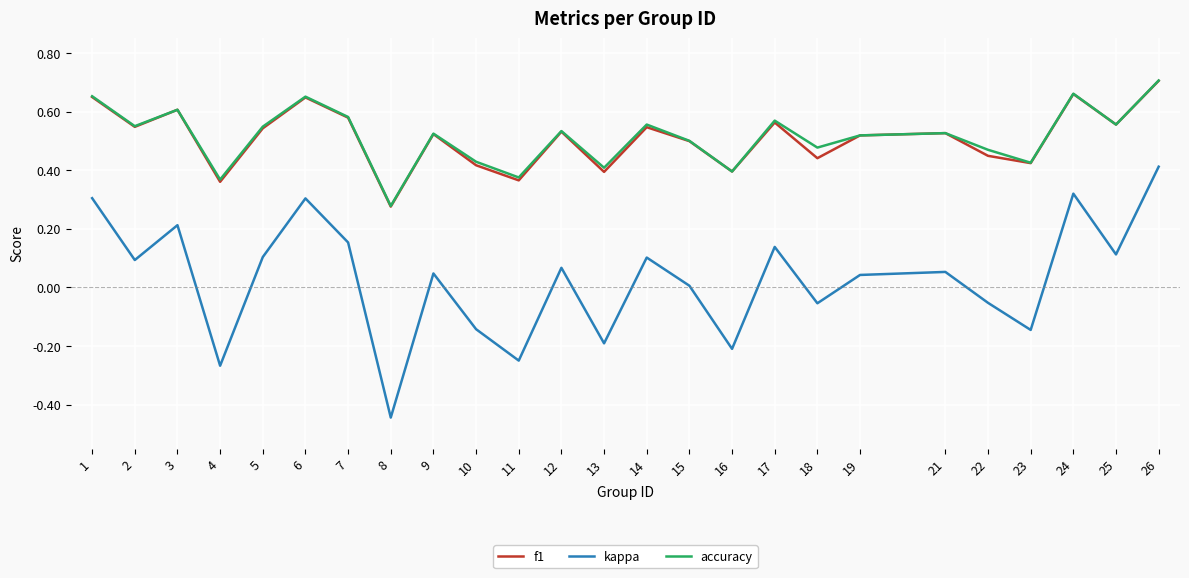

True or false: kappa and f1 cross at least once.

False